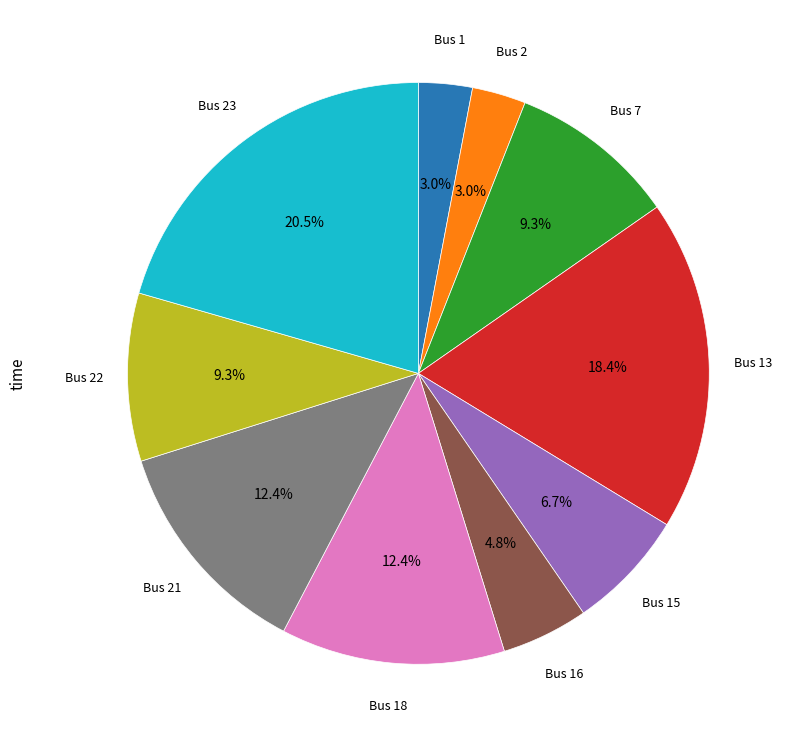

Which has a higher value, Bus 21 or Bus 16?

Bus 21